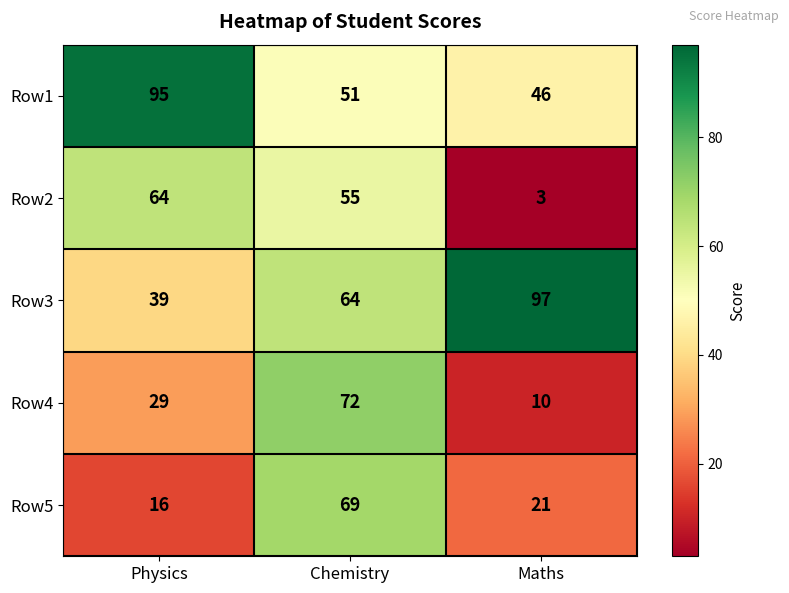

Reading left to right, list all the values displayed in this chart.

Row1: Physics=95	Chemistry=51	Maths=46
Row2: Physics=64	Chemistry=55	Maths=3
Row3: Physics=39	Chemistry=64	Maths=97
Row4: Physics=29	Chemistry=72	Maths=10
Row5: Physics=16	Chemistry=69	Maths=21